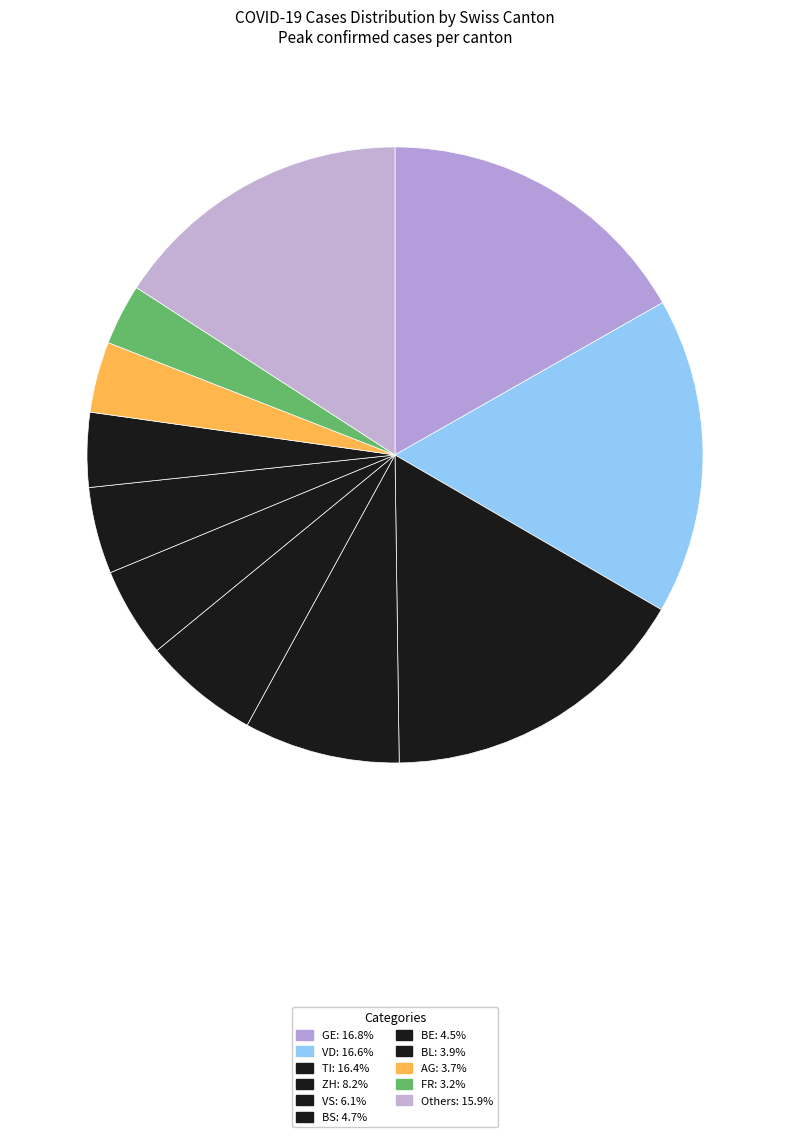

How many segments does this pie chart have?

11